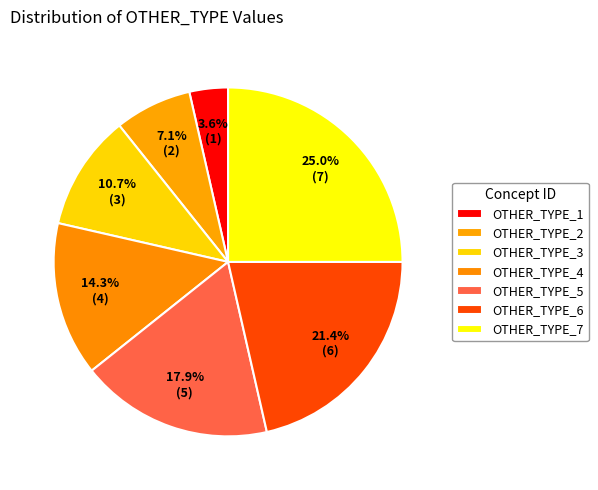

What is the ratio of the value at OTHER_TYPE_3 to the value at OTHER_TYPE_6?

0.5